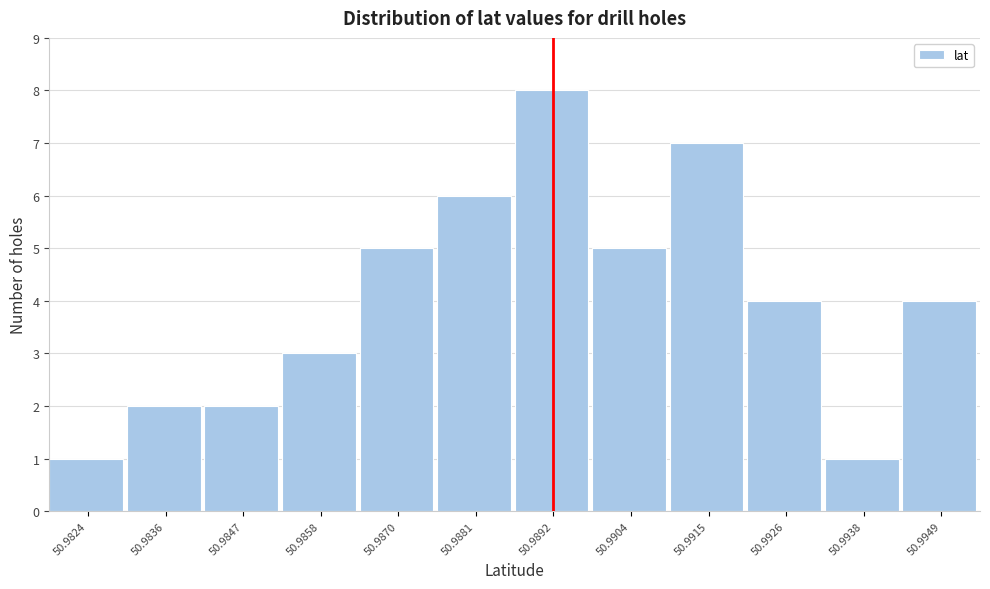

Reading left to right, extract all data points from this chart.

50.9824=1	50.9836=2	50.9847=2	50.9858=3	50.9870=5	50.9881=6	50.9892=8	50.9904=5	50.9915=7	50.9926=4	50.9938=1	50.9949=4